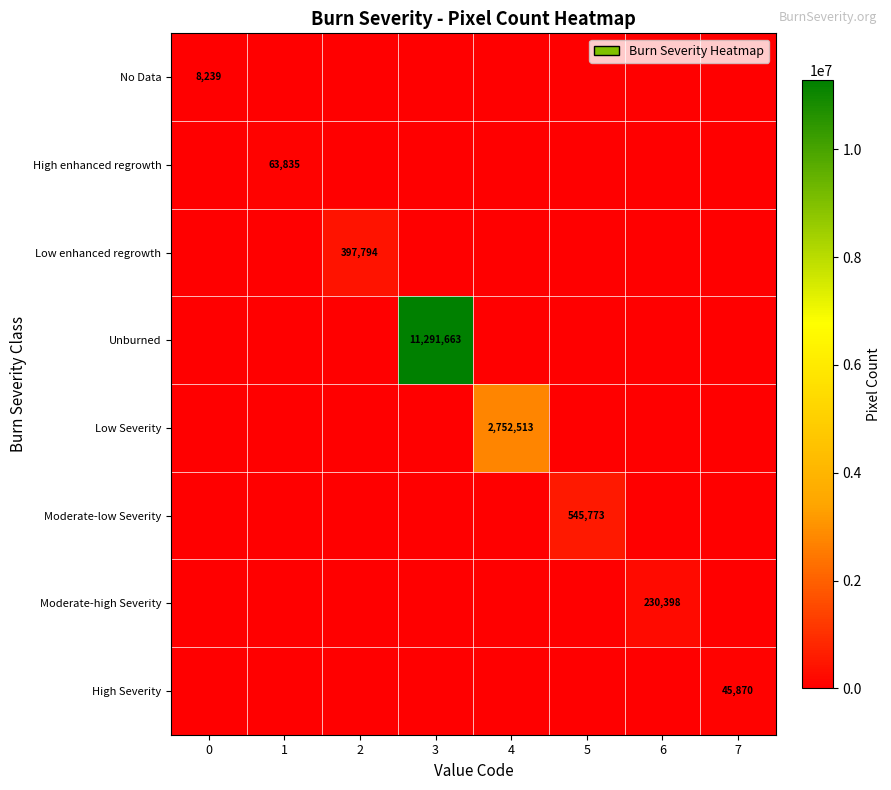

At how many categories does at least one series exceed 5022964?

1